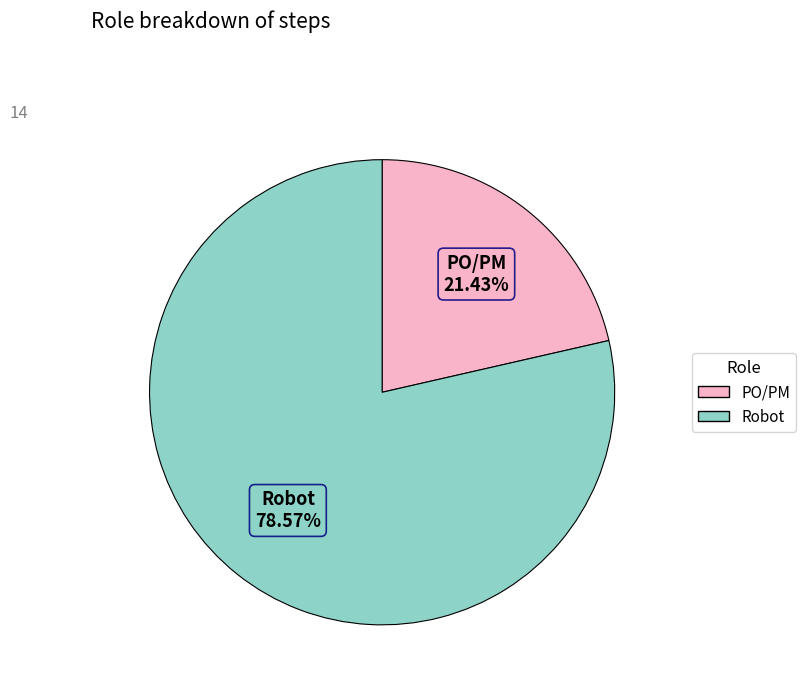

What portion of the pie excludes Robot?

21.4%